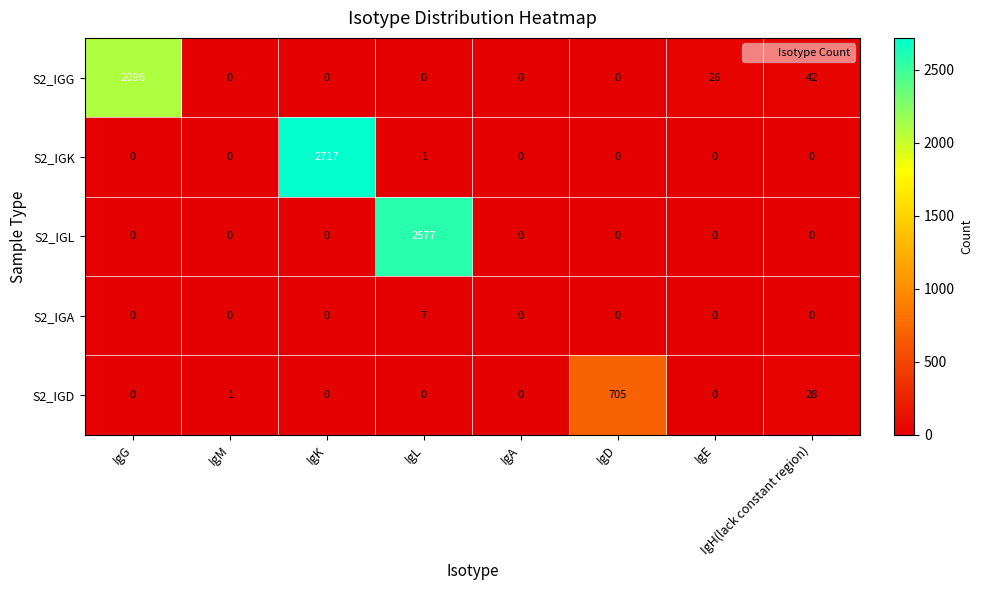

What is the maximum value for S2_IGG?

2096